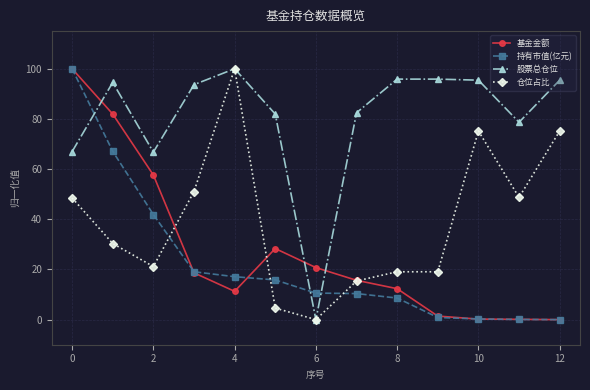

What is the greatest value displayed?

100.0